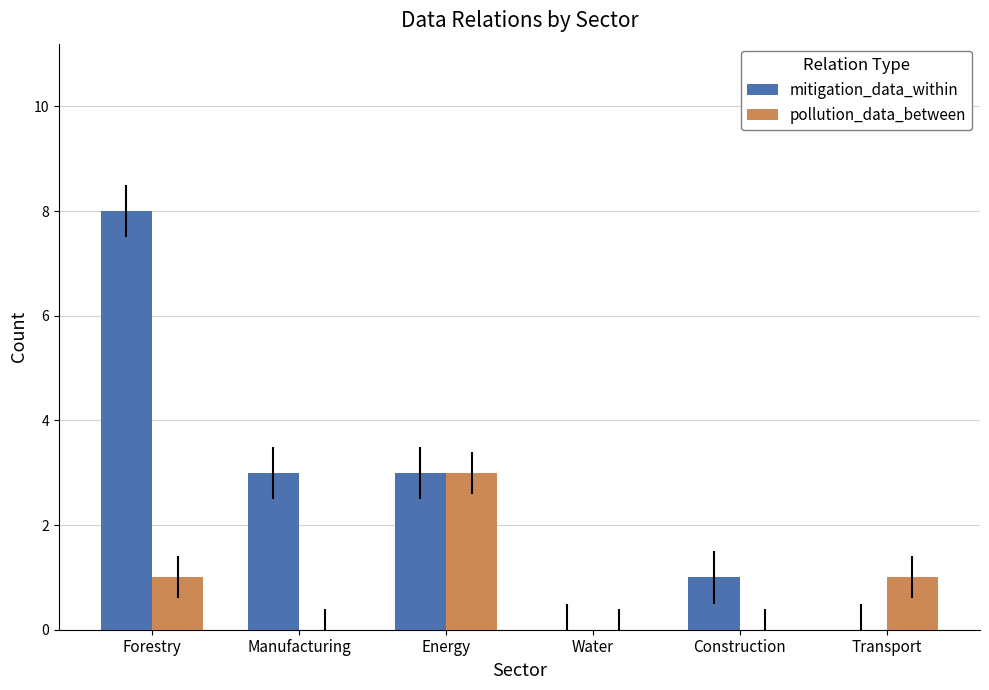

Which series has the largest range (max minus min)?

mitigation_data_within